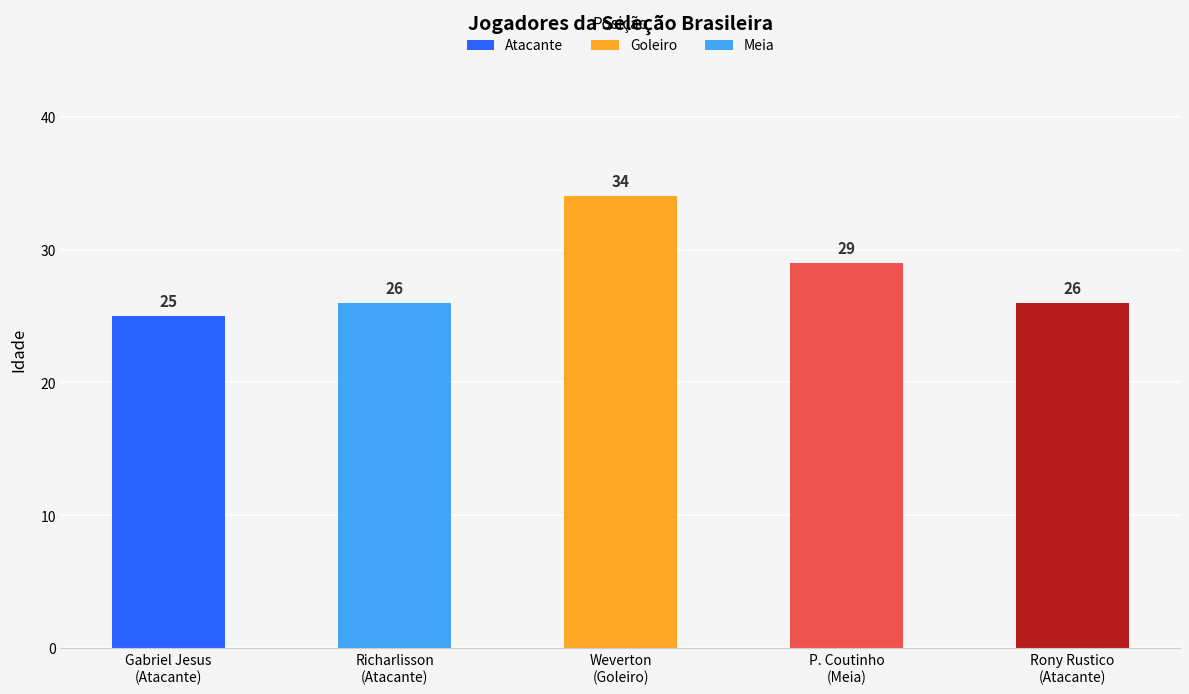

What is the value of the 4th bar from the left?

29